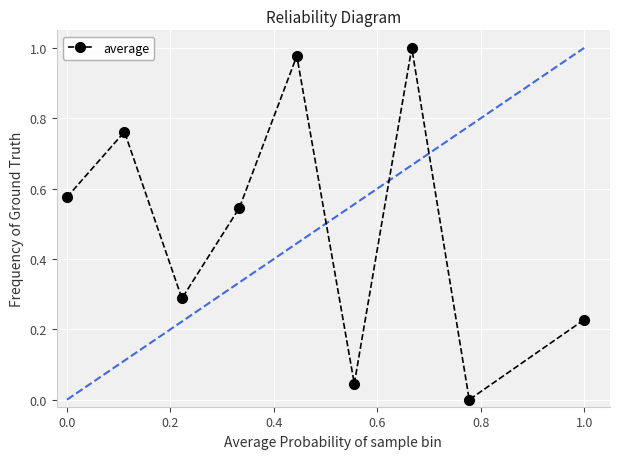

What is the sum of all values?

4.4